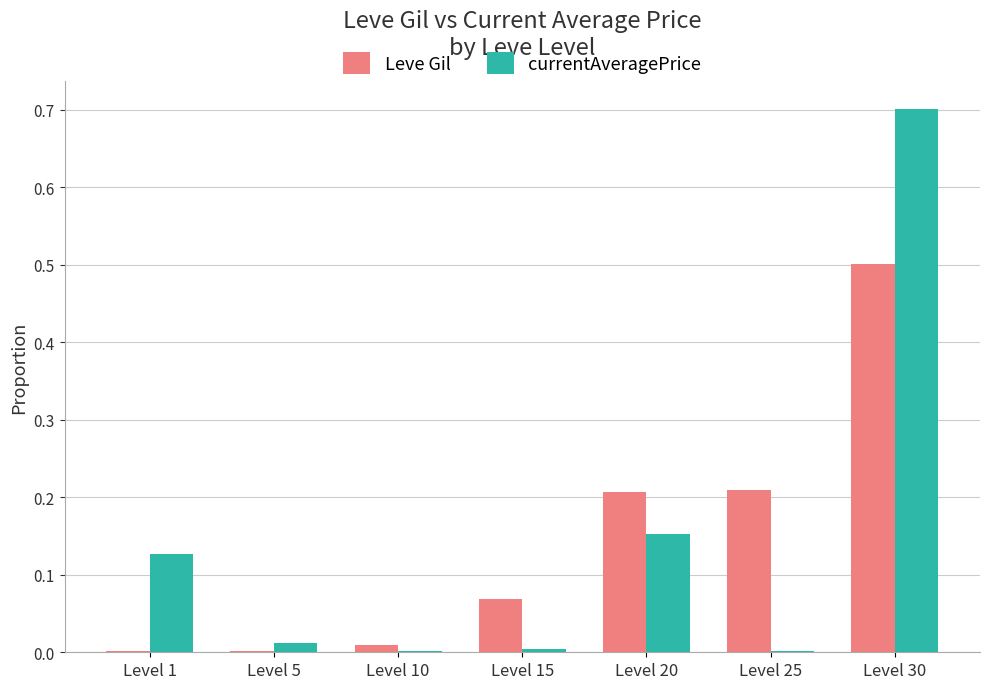

Which series changed the most between Level 5 and Level 20?

Leve Gil